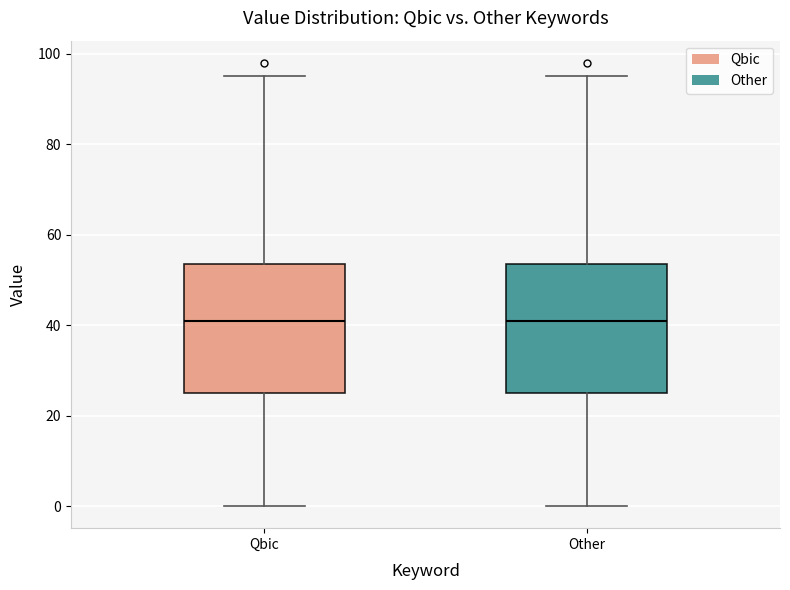

Reading left to right, transcribe this box plot: for each box, give where its median line is, the range the box spans, and where its two whiskers end, as read against the y-axis. The values are not printed on the chart, so give them approximately, as read against the axis.

Qbic: median 42, box 26 to 54, whiskers 0 to 96
Other: median 42, box 26 to 54, whiskers 0 to 96